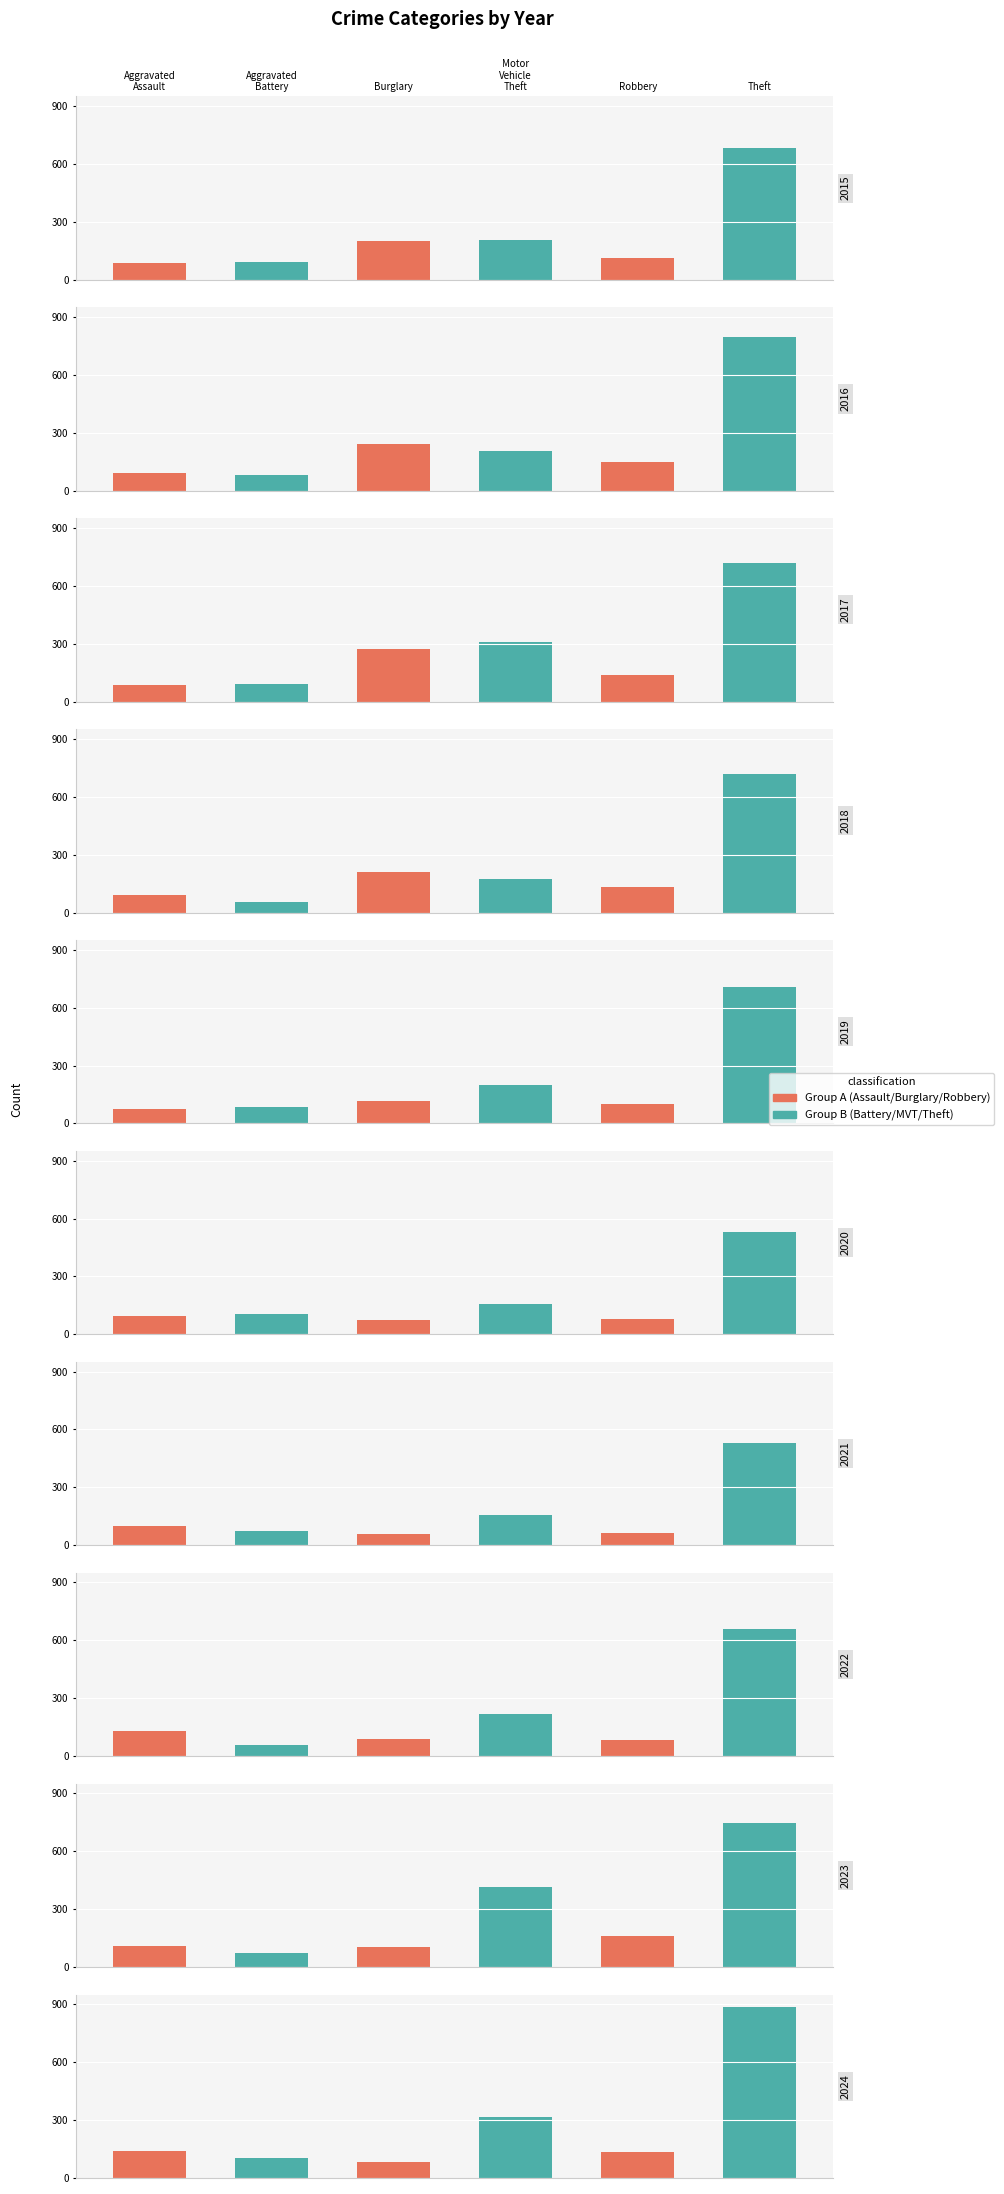

What is the sum of the Motor Vehicle Theft values at 2018 and 2023?

586